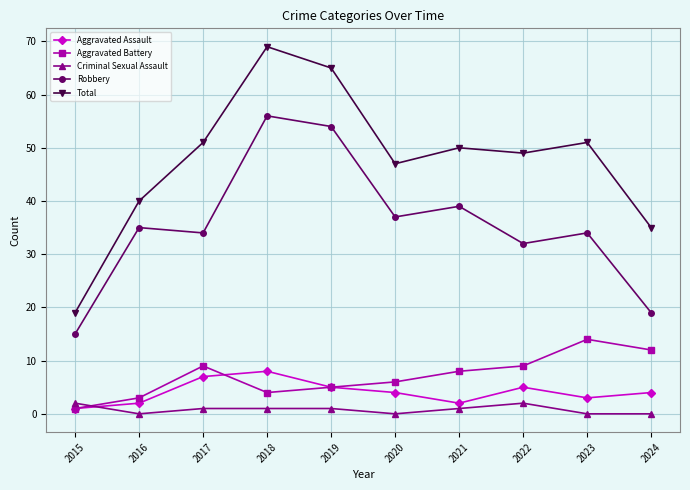

What is the sum of all Aggravated Battery values?

71